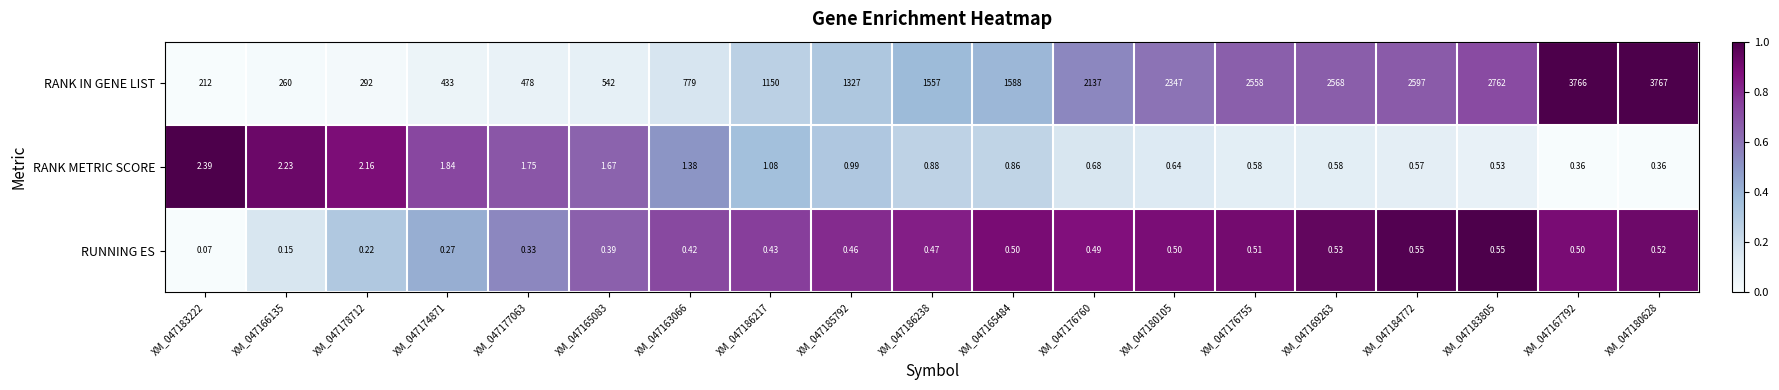

Between XM_047163066 and XM_047183805, which series saw the biggest shift?

RANK IN GENE LIST